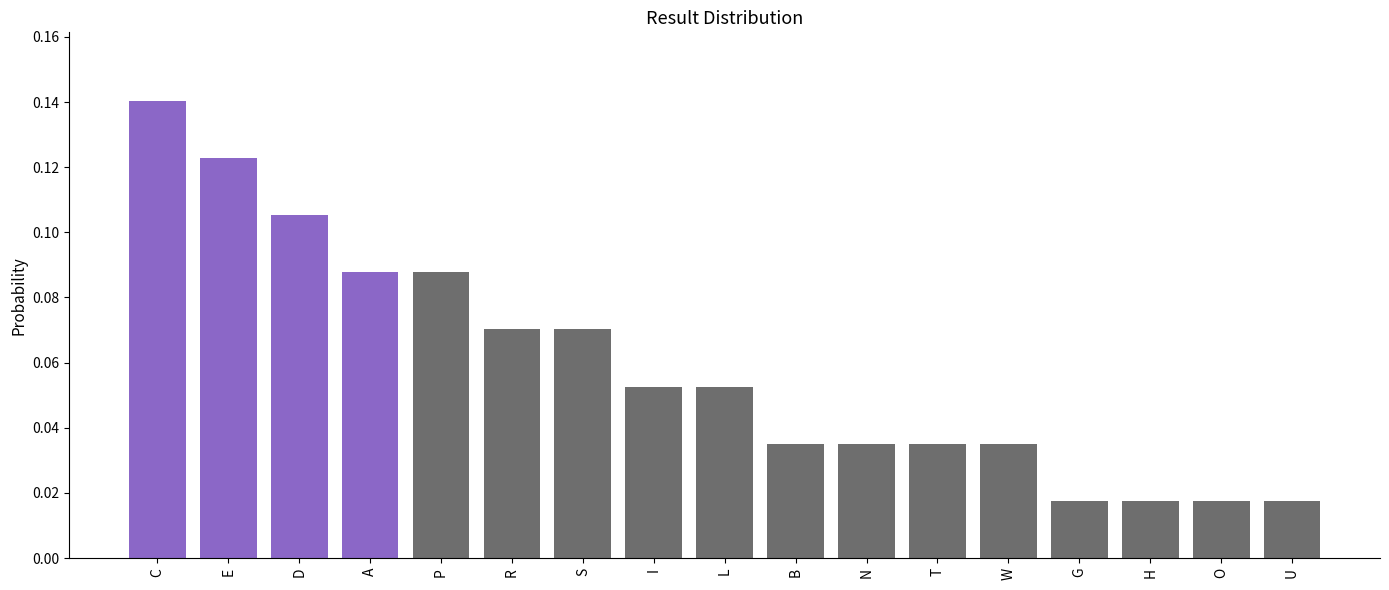

What position from the right is T?

6